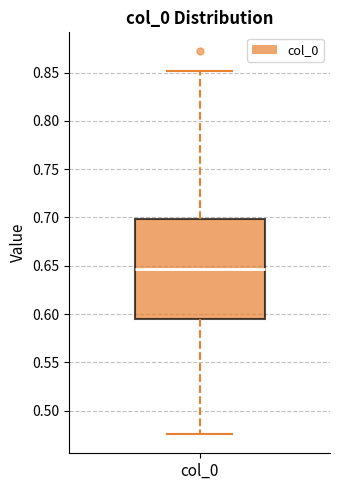

Where does the median line of the box for col_0 sit on the y-axis? The values are not printed on the chart, so give them approximately, as read against the axis.

0.645